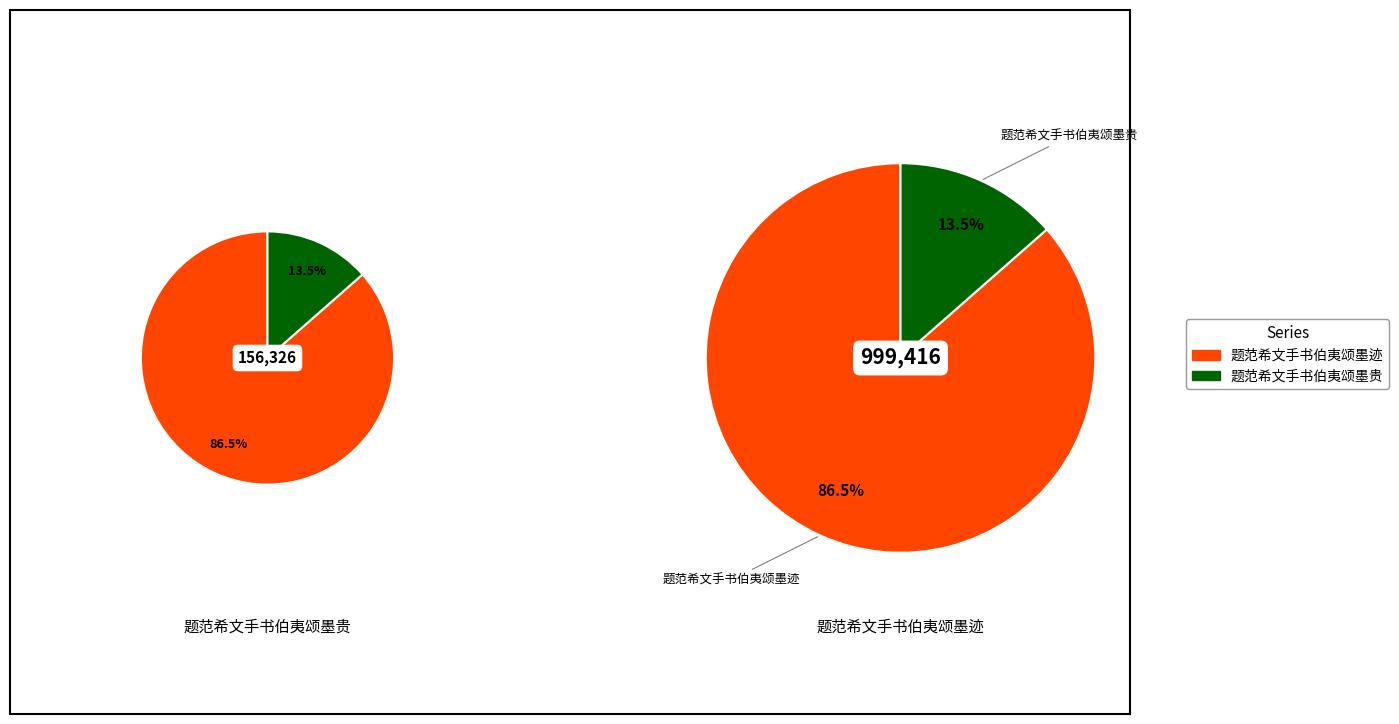

To the nearest percent, what is the combined percentage of 题范希文手书伯夷颂墨贵 and 题范希文手书伯夷颂墨迹?

100%